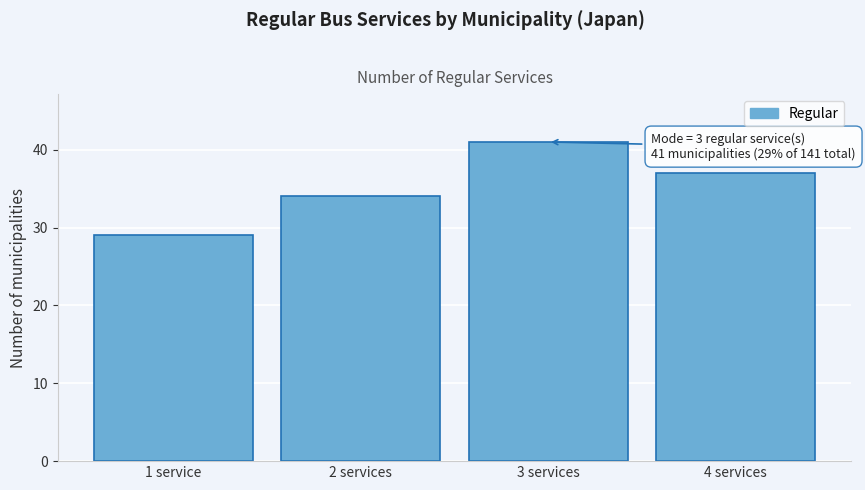

Reading right to left, transcribe all the data shown in this chart.

37	41	34	29